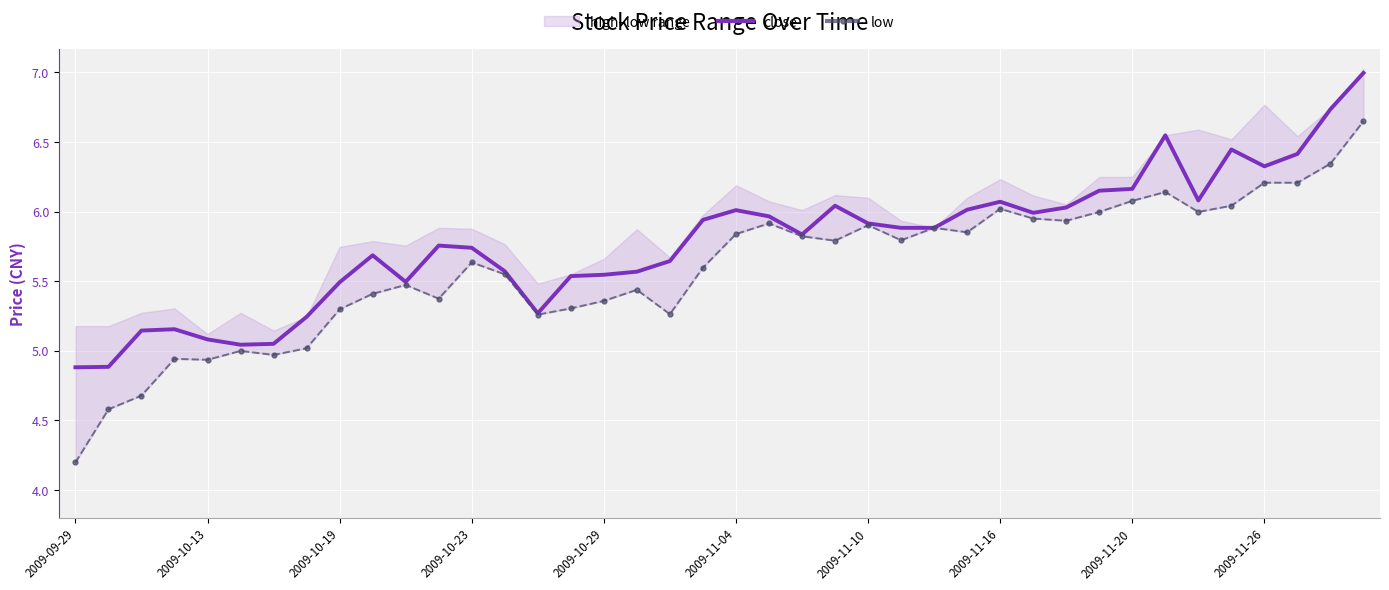

Is it true that close equals 5.7 at 2009-10-23?

True